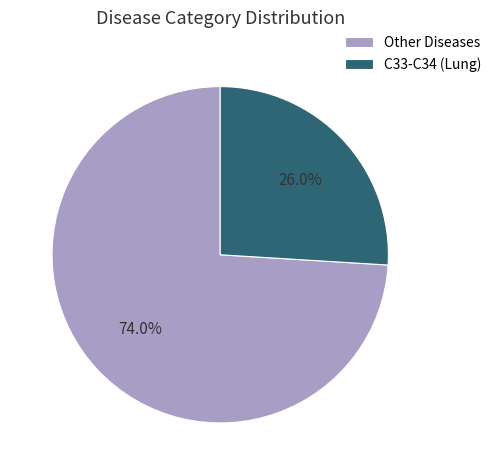

Is Other Diseases the majority of the pie?

Yes